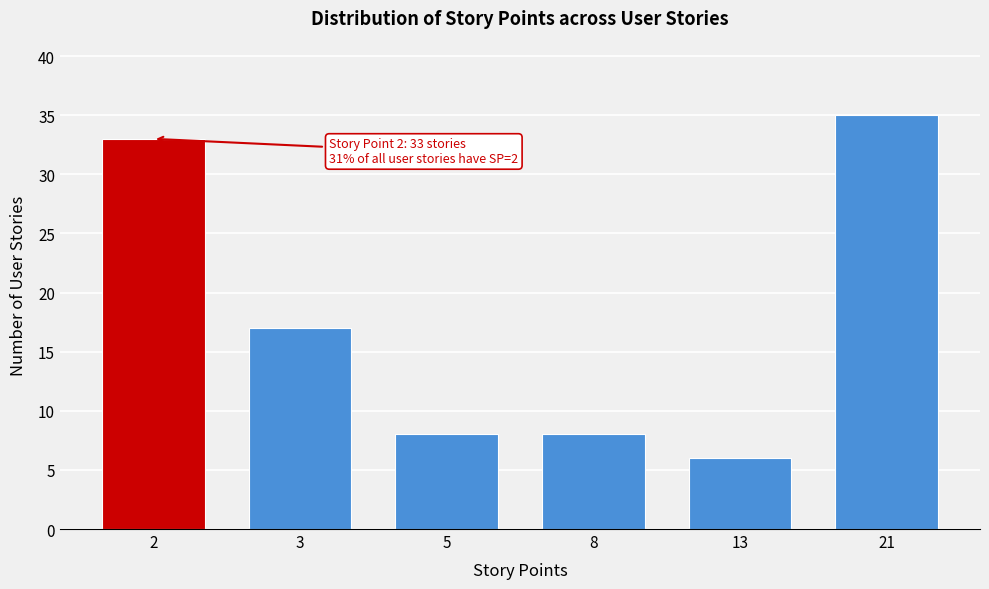

Reading left to right, what are all the values shown in this chart?

33	17	8	8	6	35